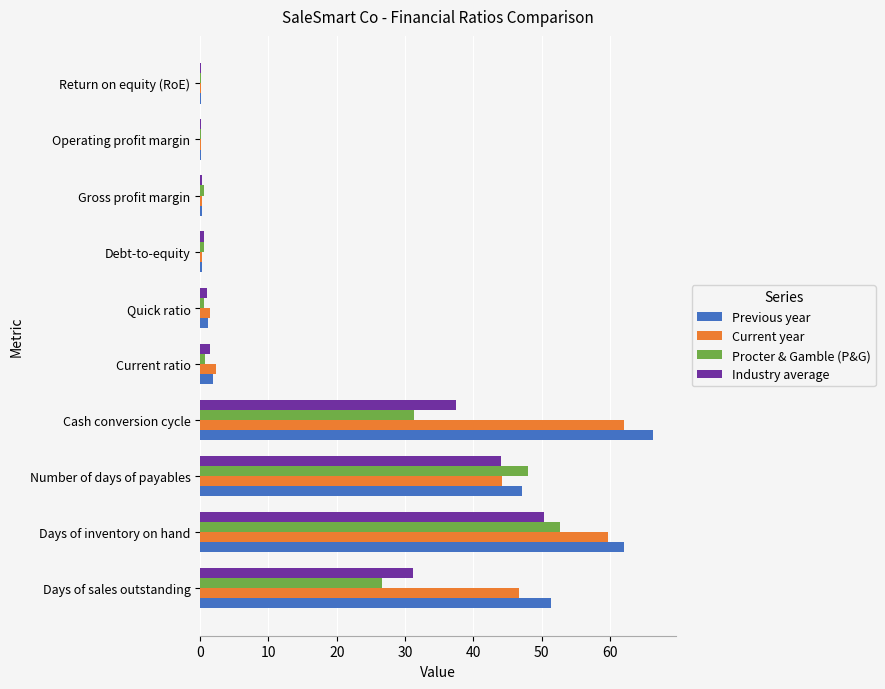

Which category has the highest value in the Current year series?

Cash conversion cycle